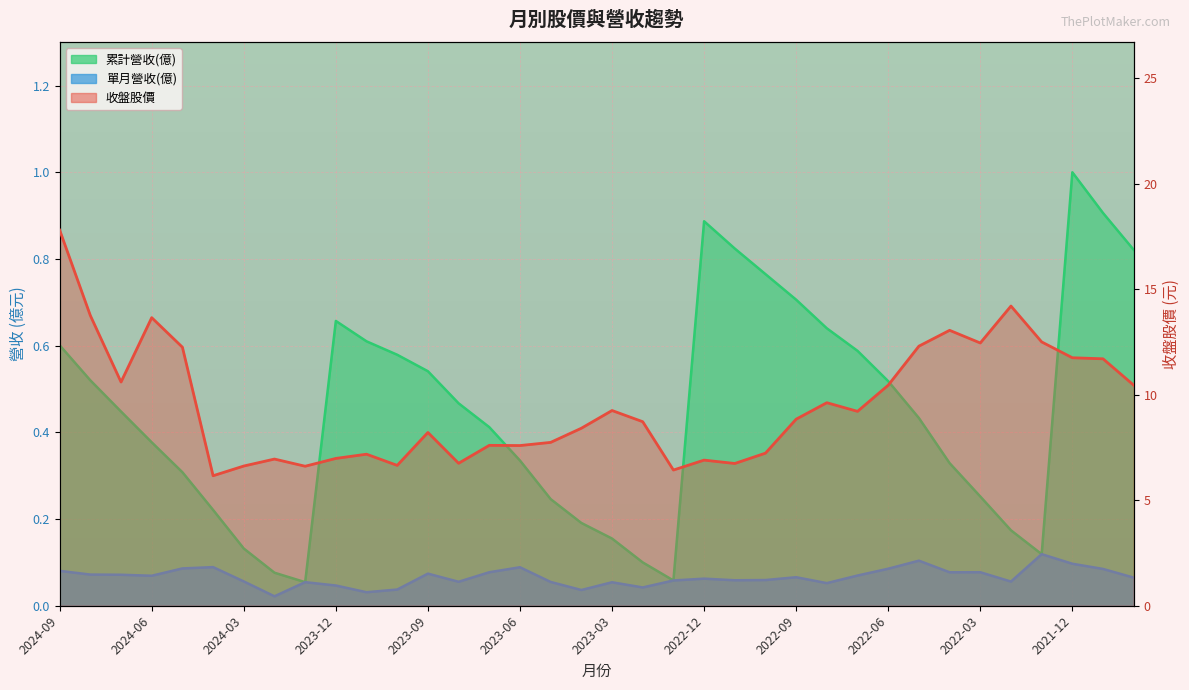

At which category is the sum across all series the highest?

2024-09